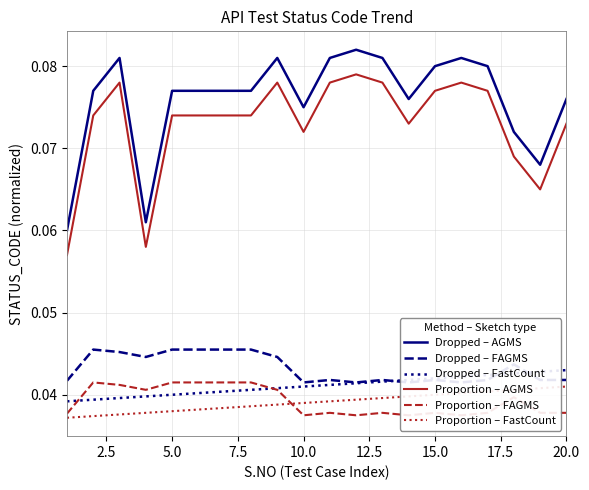

True or false: Dropped – AGMS and Dropped – FastCount intersect in this chart.

False